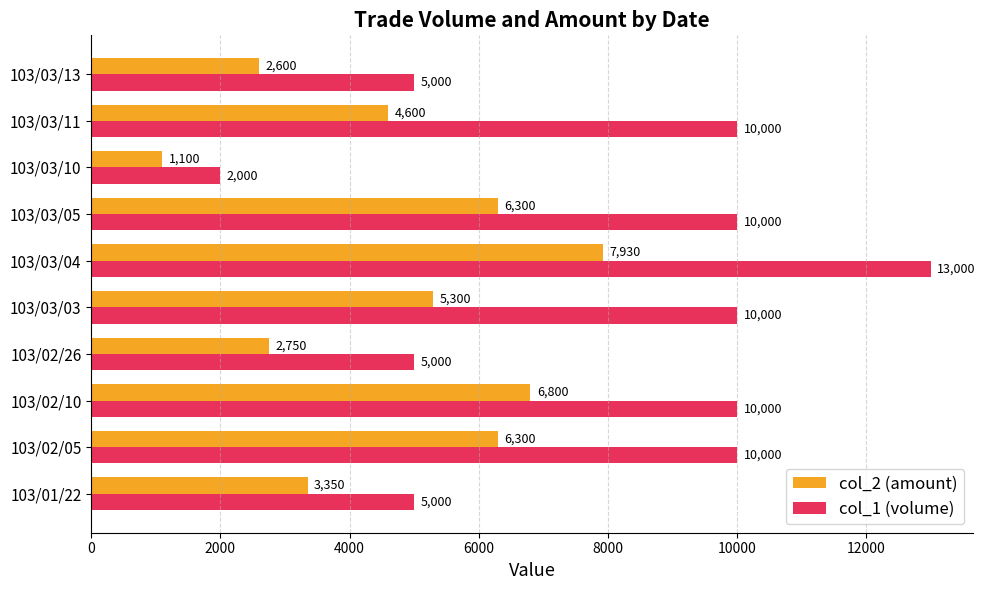

What is the sum of all col_2 (amount) values?

47030